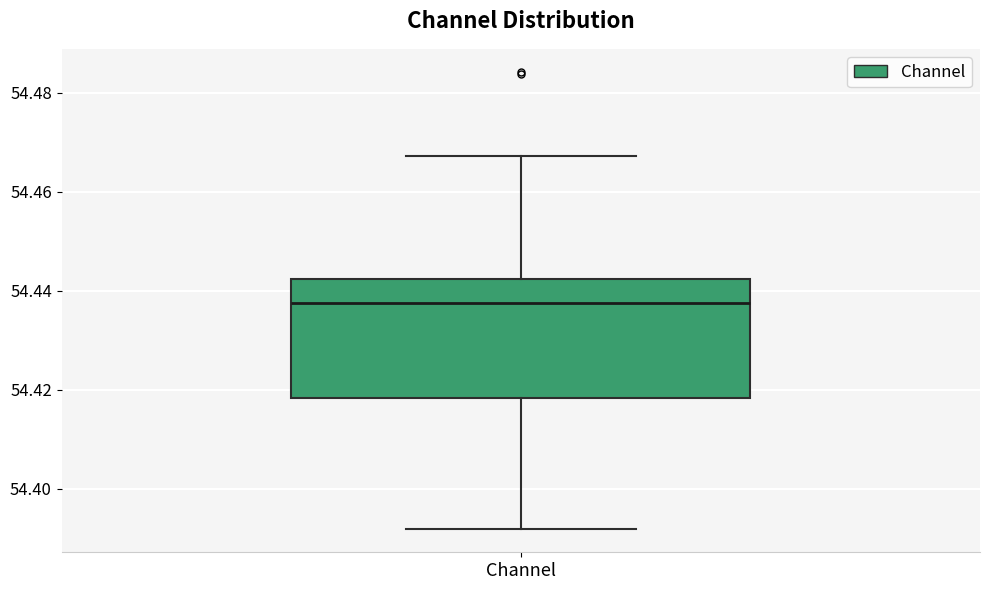

Read this box plot against the y-axis: the position of the median line, the range covered by the box, and the ends of both whiskers. The values are not printed on the chart, so give them approximately, as read against the axis.

median 54.438, box 54.418 to 54.442, whiskers 54.392 to 54.468